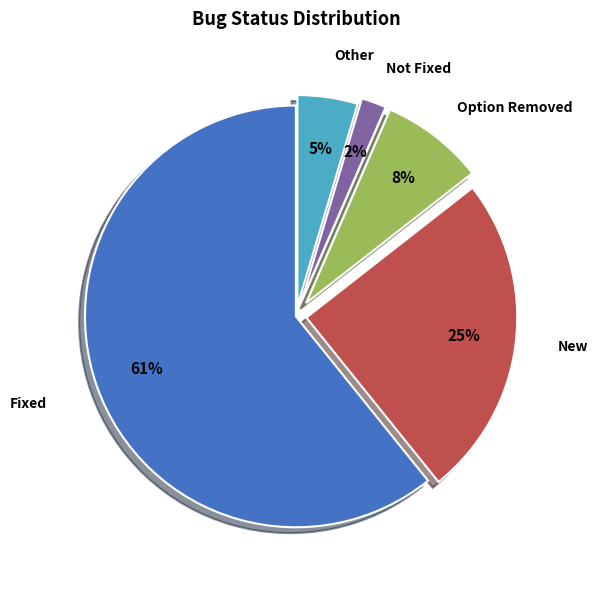

To the nearest percent, what percentage of the pie is Not Fixed?

2%